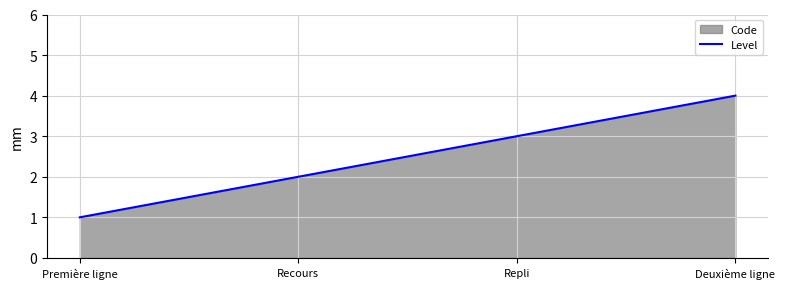

What is the value of the 1st point from the left?

1